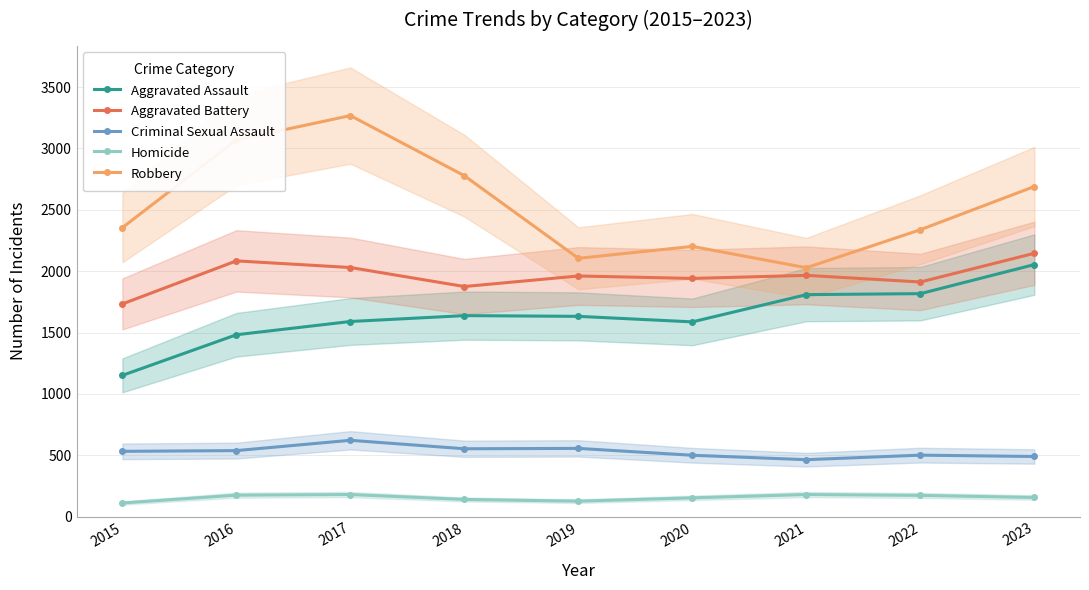

How many distinct data groups are displayed?

5